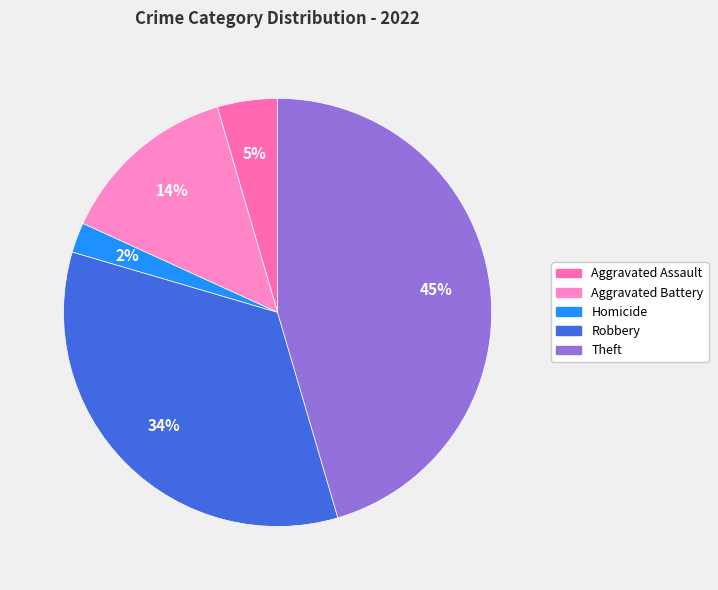

Between Aggravated Assault and Robbery, which is larger?

Robbery